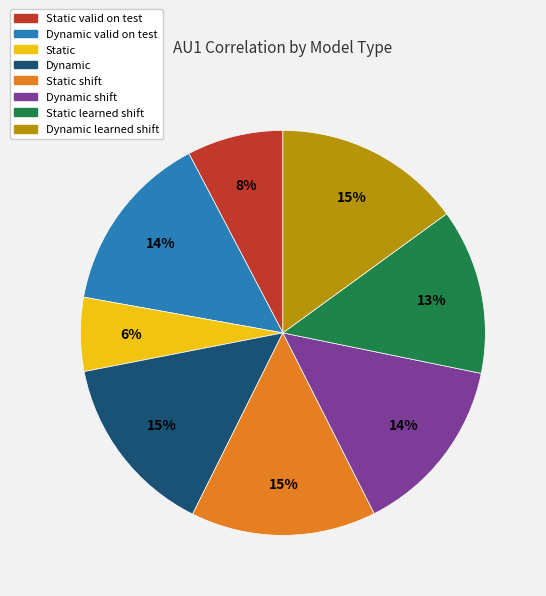

Which category has the smallest portion of the pie?

Static